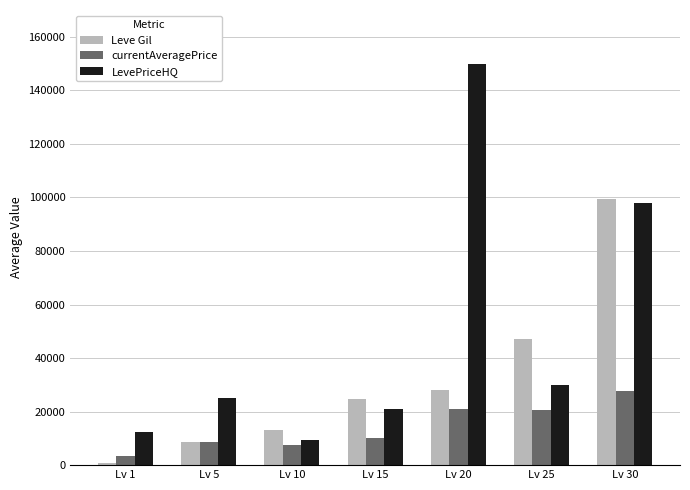

What is the sum of all currentAveragePrice values?

98977